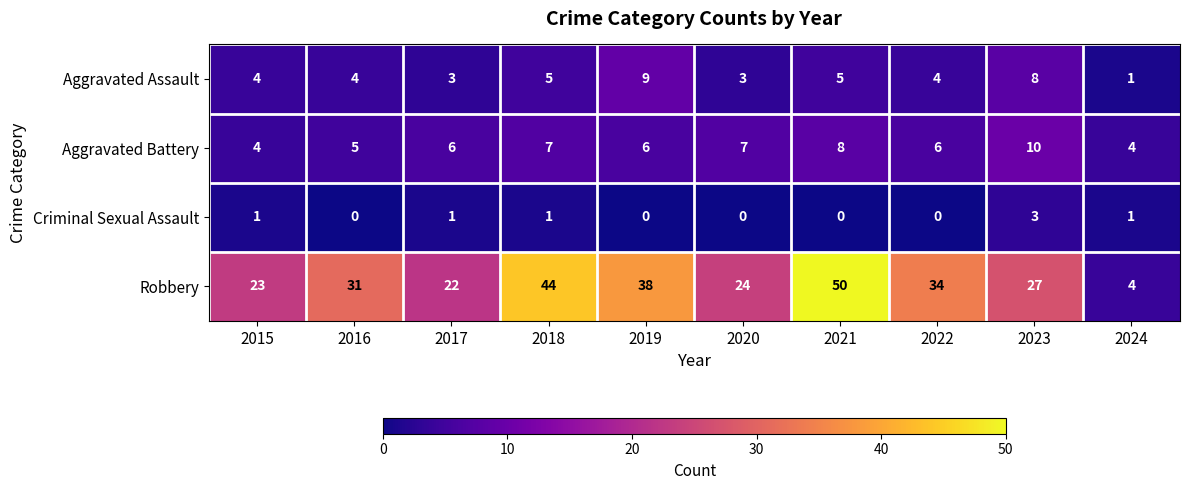

Which series changed the most between 2018 and 2022?

Robbery